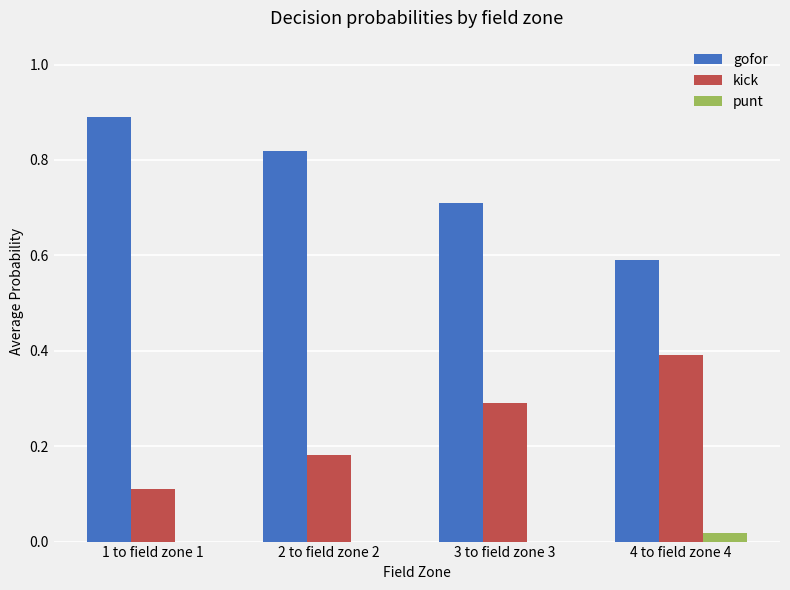

The kick series shows 0.2 at 1 to field zone 1. True or false?

False